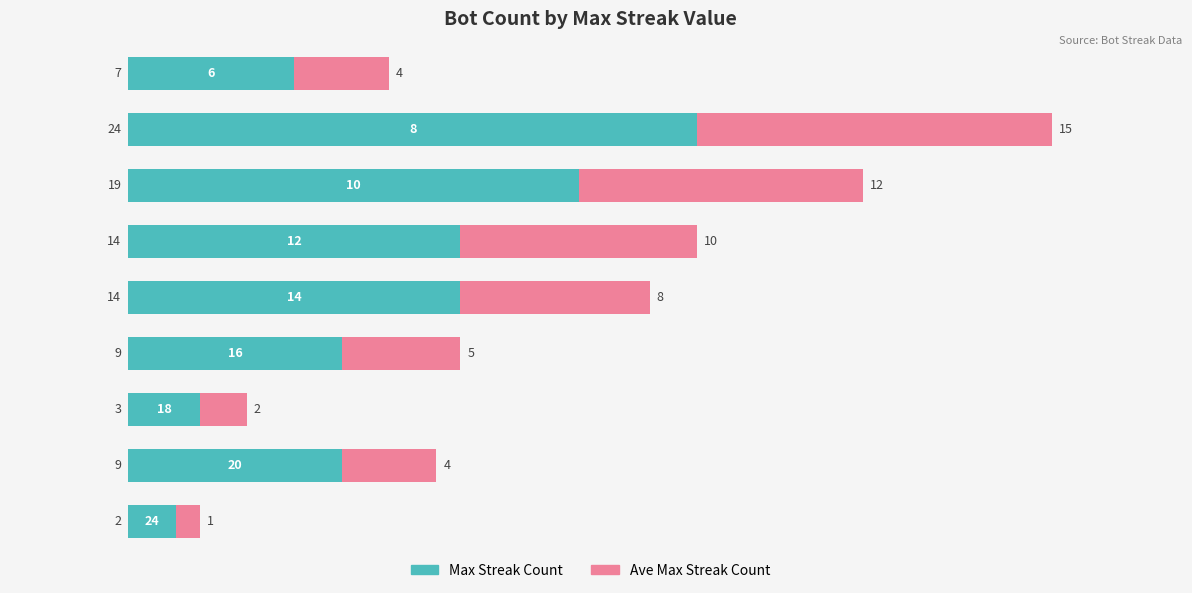

What is the highest value of the Max Streak Count series?

24